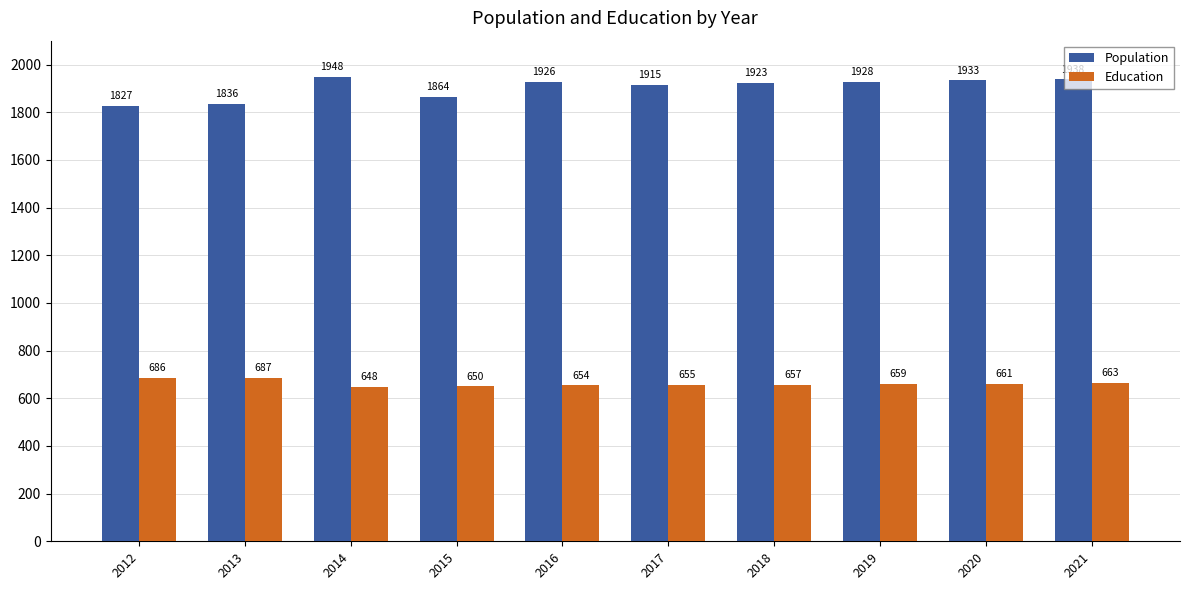

At how many categories does at least one series exceed 1298?

10